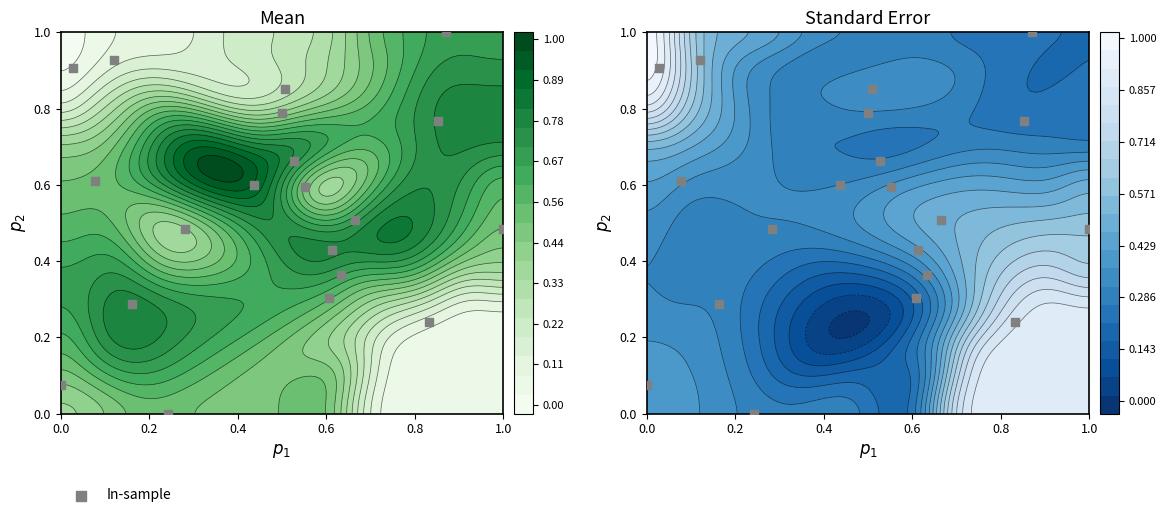

Reading left to right, transcribe all the data shown in this chart.

0.9	0.2	0.9	0.6	0.9	0.5	0.8	0.1	0.5	0.0	0.6	0.3	0.4	1.0	0.5	0.8	0.3	0.4	0.7	0.6